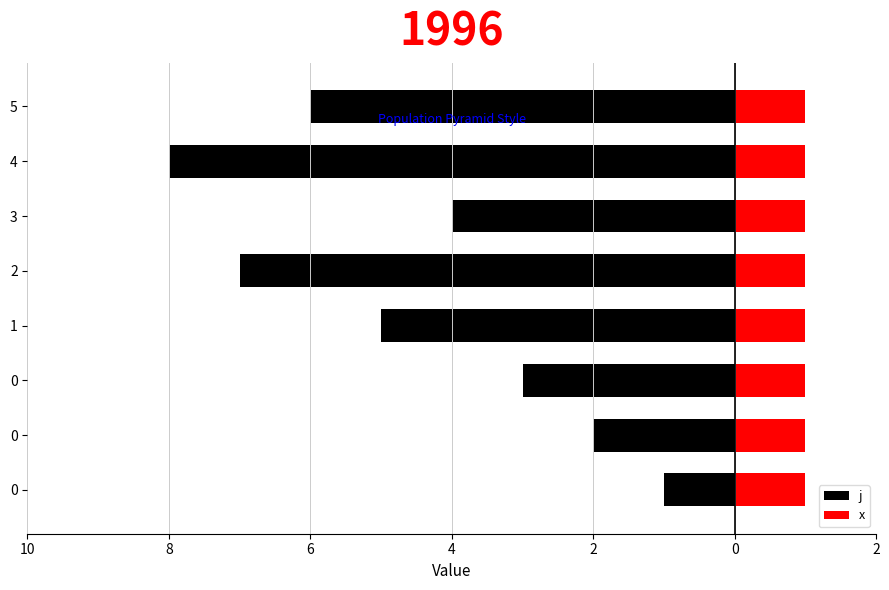

How many data points in j are less than -4?

4